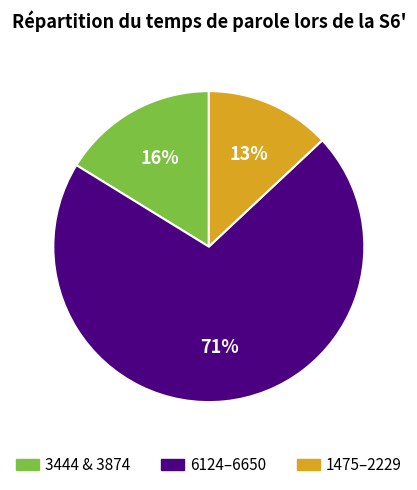

True or false: 3444 & 3874 accounts for 16% of the total.

True